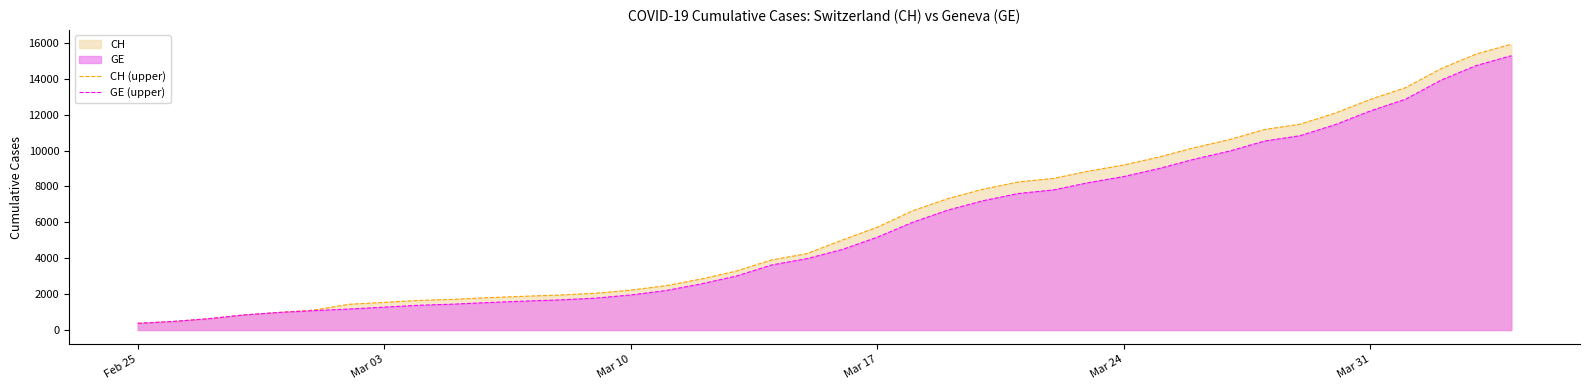

True or false: CH (upper) and GE (upper) cross at least once.

False